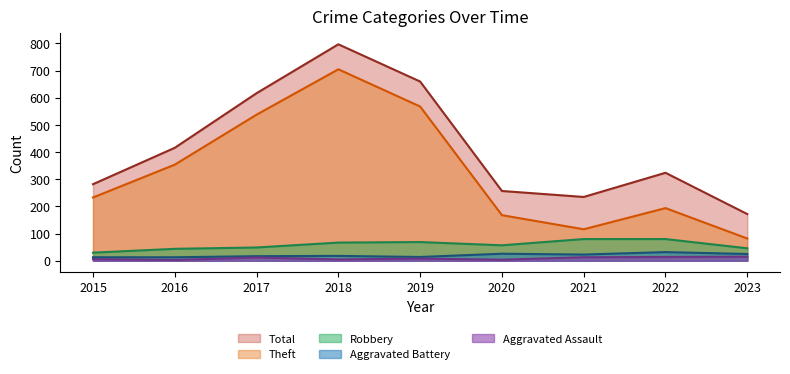

At how many categories does at least one series exceed 98?

9